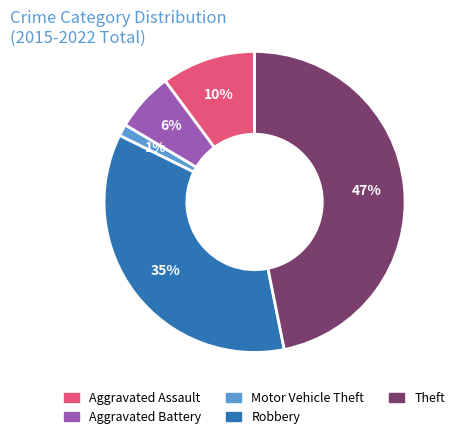

Do Aggravated Assault and Aggravated Battery together represent more than half of the pie?

No